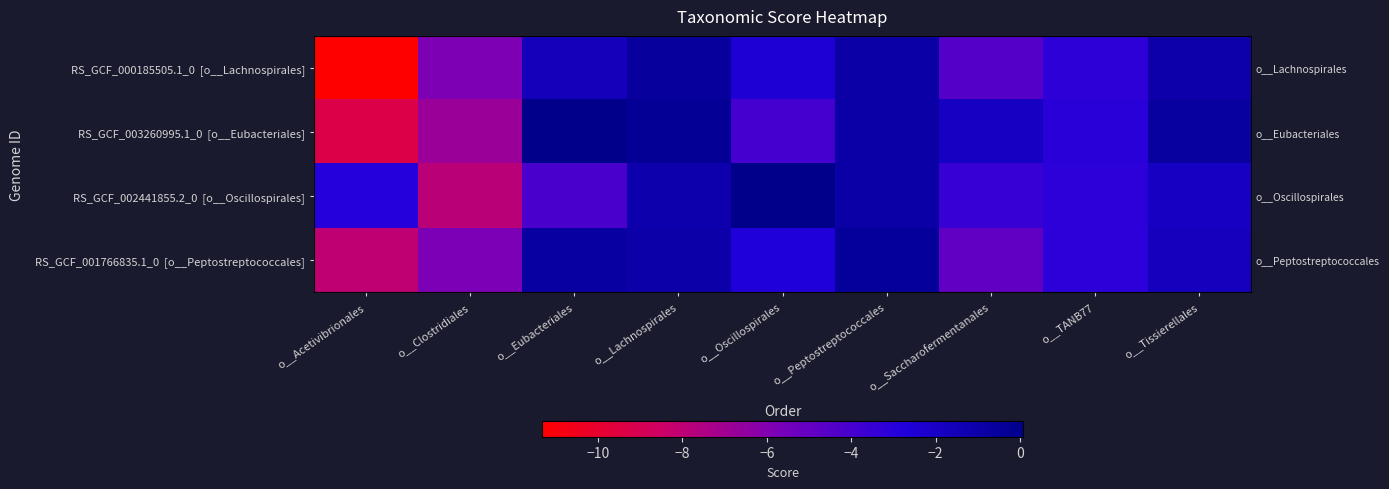

Which label corresponds to the largest value in the chart?

o__Eubacteriales